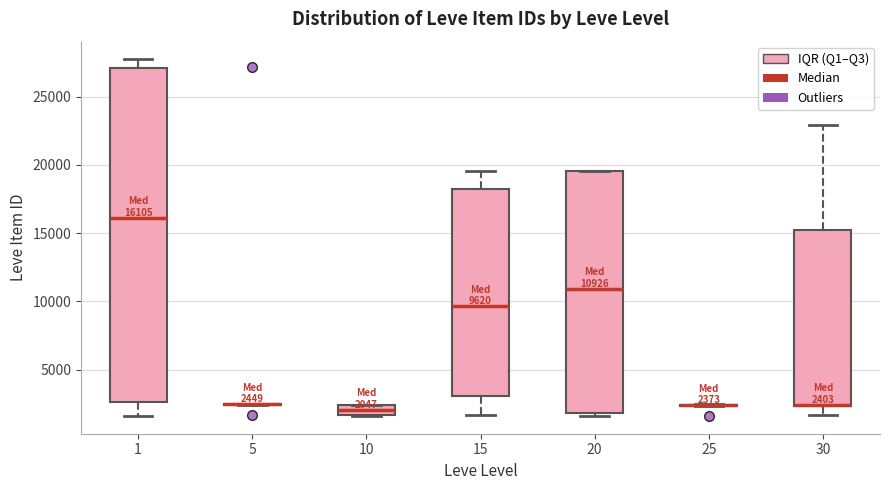

Comparing the boxes themselves (not the whiskers), which one is the tallest?

1